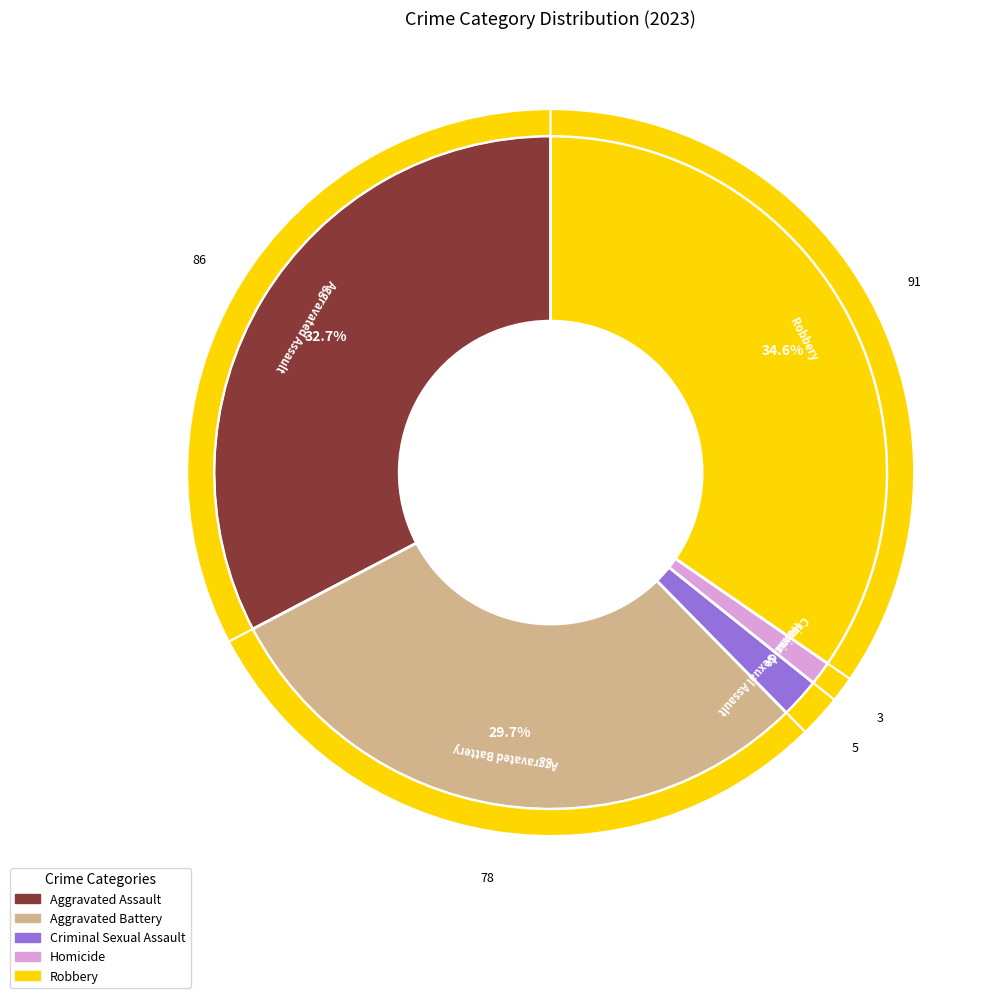

Do Aggravated Battery and Aggravated Assault together represent more than half of the pie?

Yes